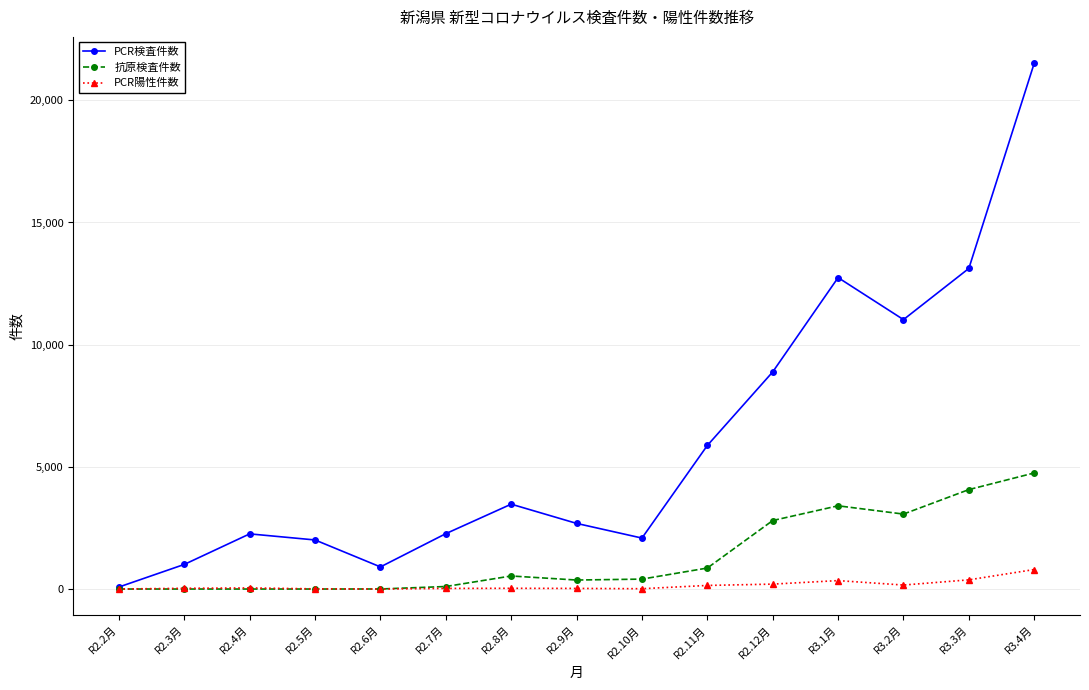

Is the value of PCR陽性件数 at R2.5月 greater than the value of PCR検査件数 at R3.1月?

No